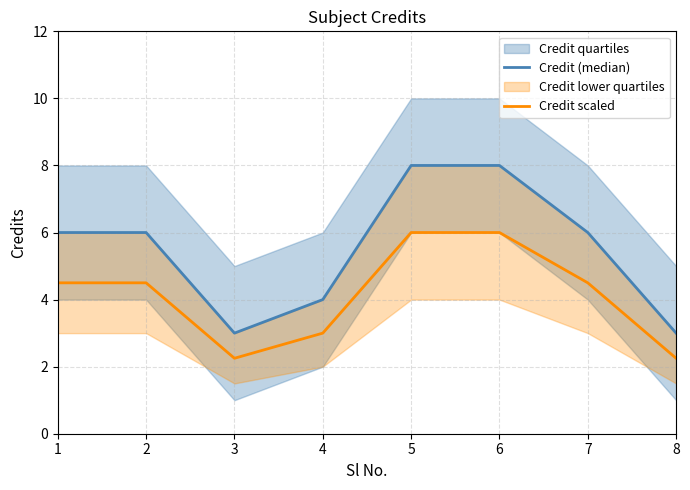

How many Credit scaled values are between 3 and 6?

6